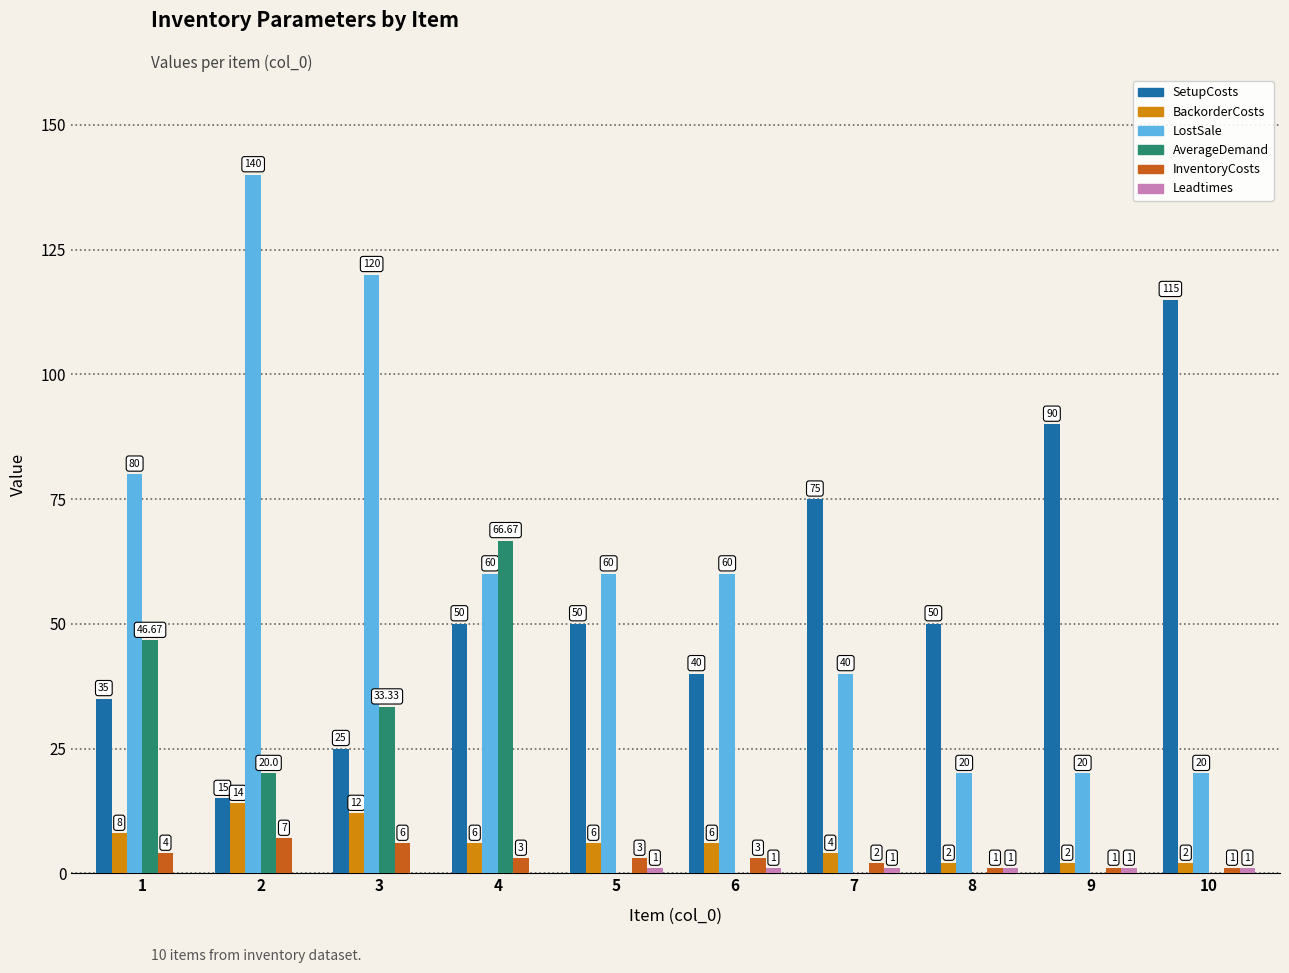

What is the sum of the InventoryCosts values at 8 and 4?

4.0